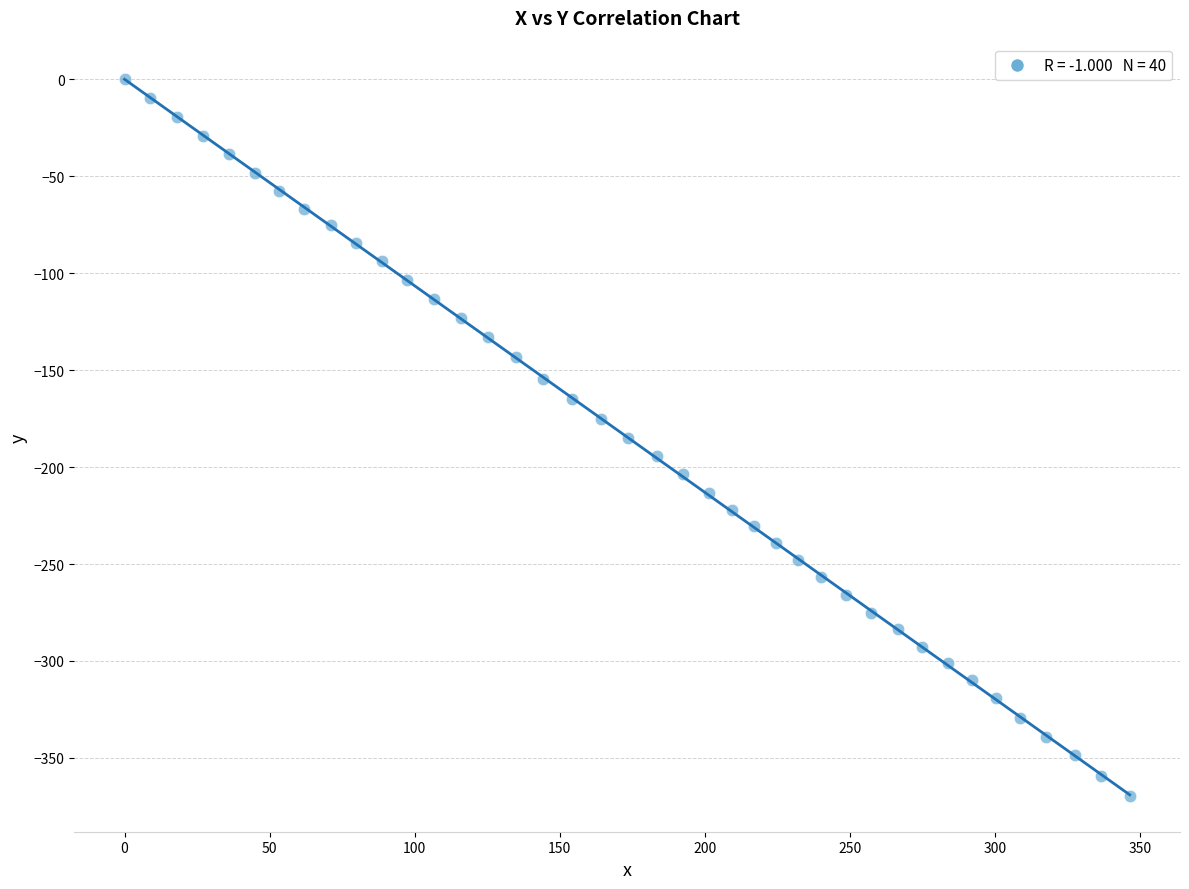

What is the range of Y values (max minus min)?

369.6